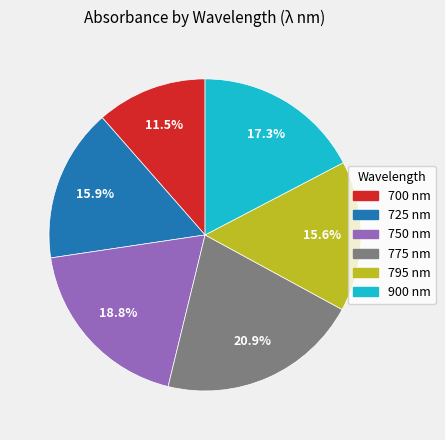

True or false: 750 accounts for 19% of the total.

True